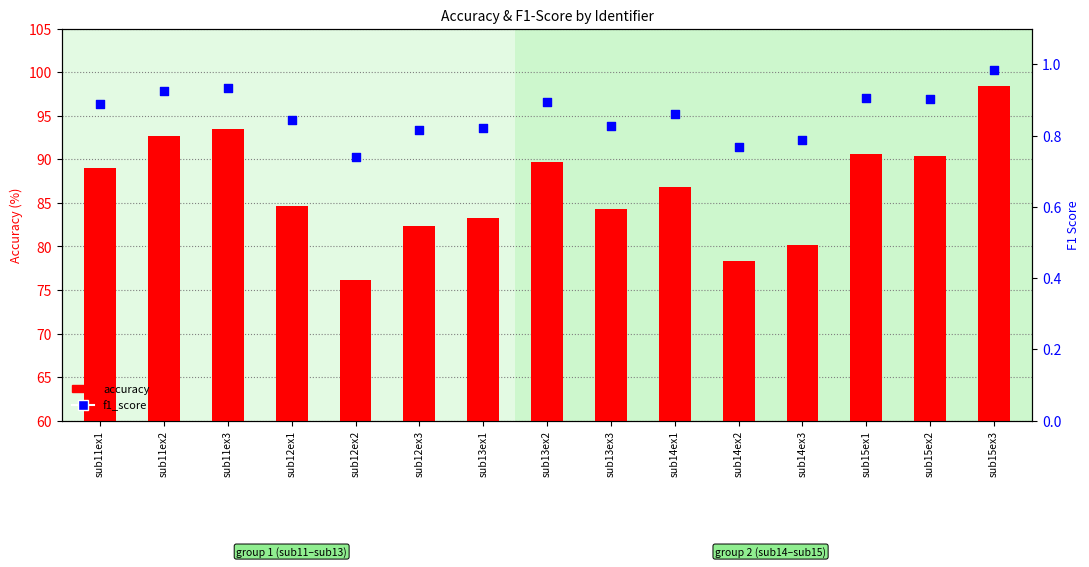

At which category is the sum across all series the highest?

sub15ex3